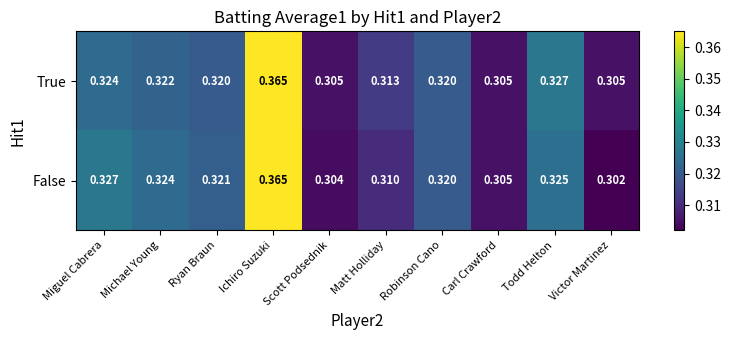

Which category has the highest value across all series?

Ichiro Suzuki